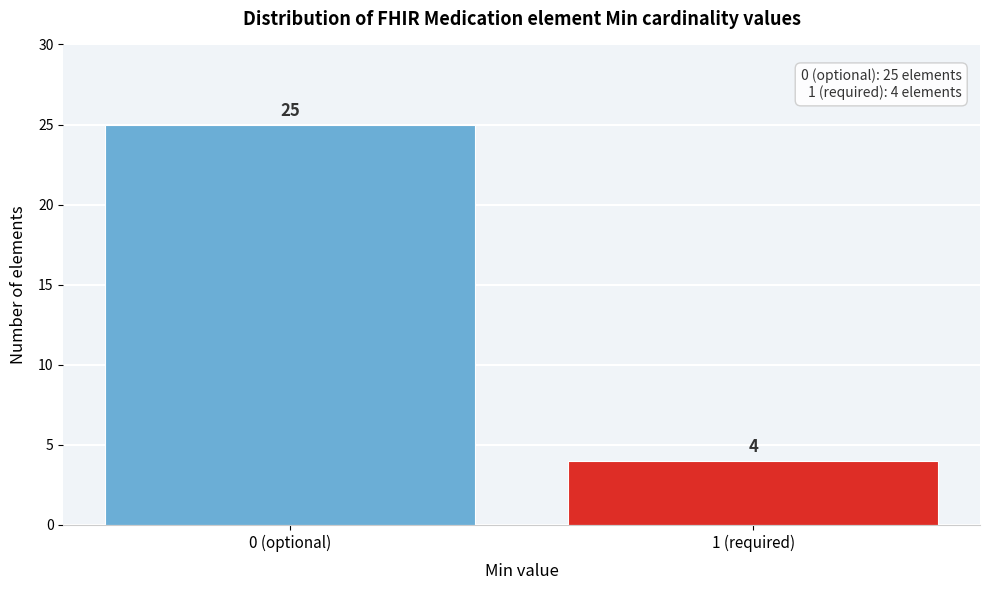

Reading left to right, extract all data points from this chart.

25	4